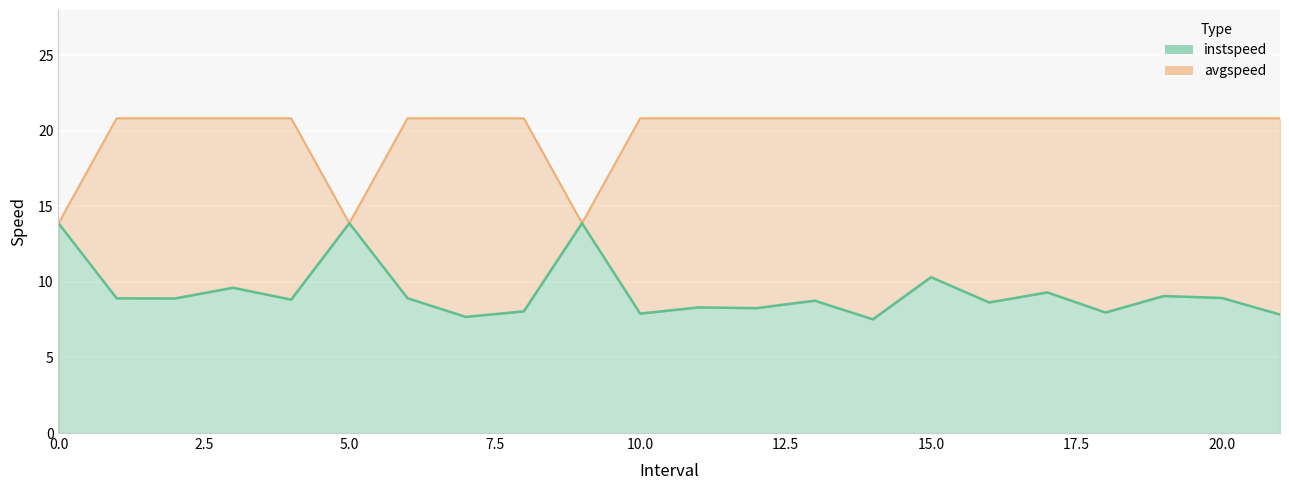

What is the difference between the highest and lowest values at 2?

11.9